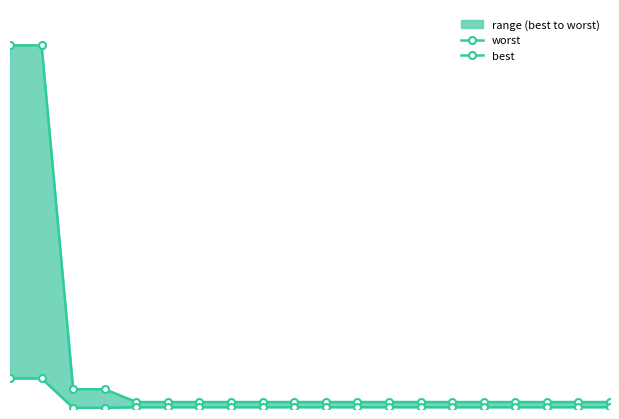

Is it true that worst equals 0.0 at 18?

True